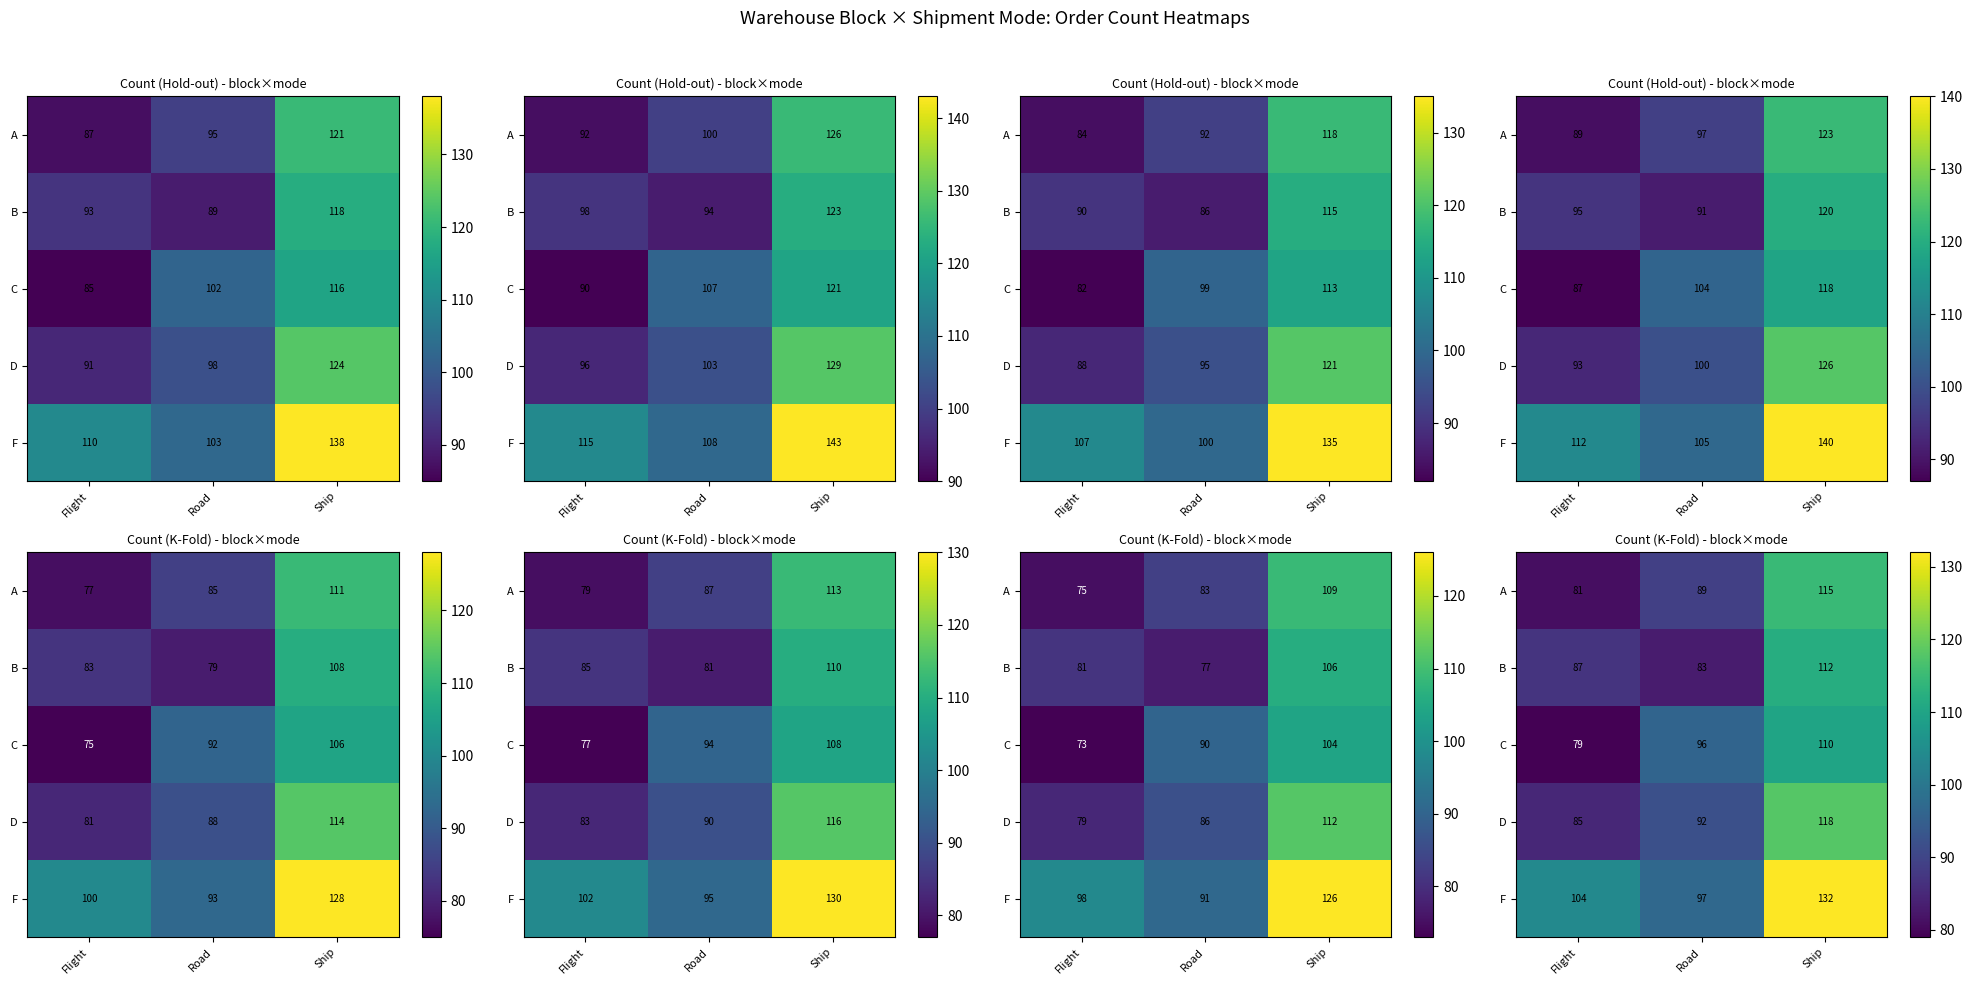

What value does the A series have at Flight?

81